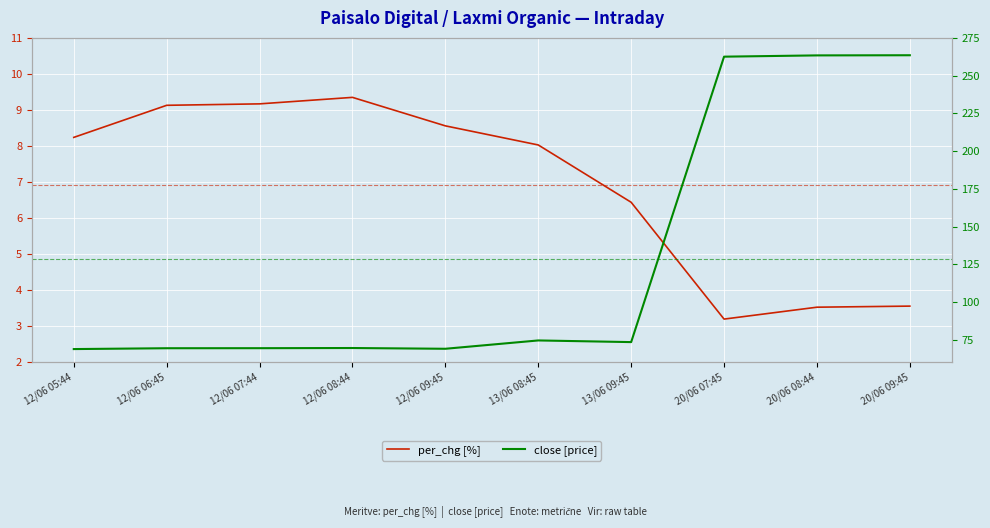

List the series in order of their overall mean, lowest first.

per_chg [%], close [price]